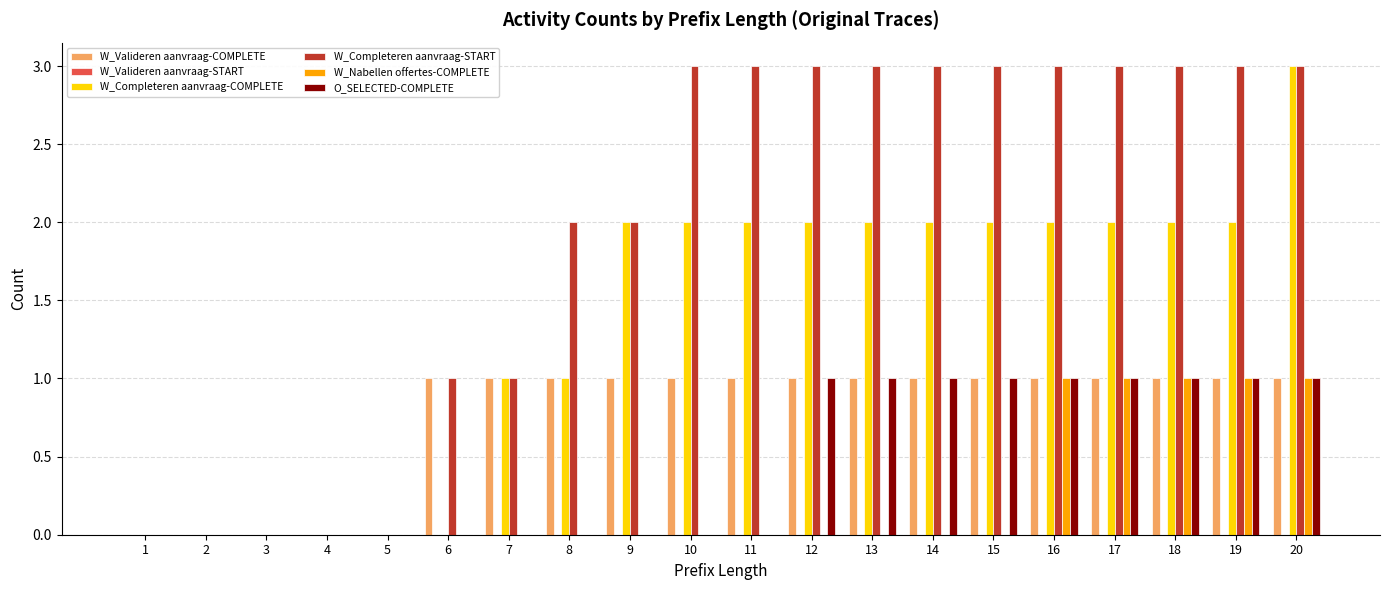

True or false: O_SELECTED-COMPLETE has a value of 0 at 6.

True